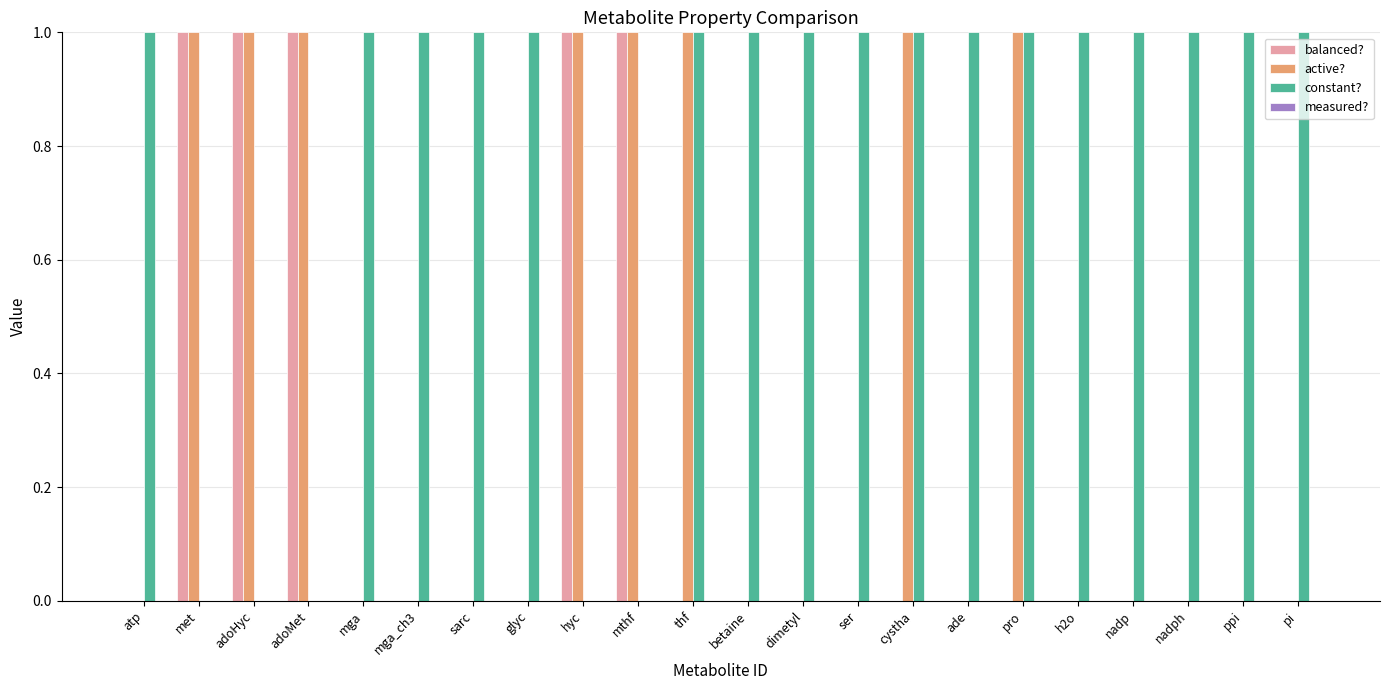

The balanced? series shows 0 at mga. True or false?

True